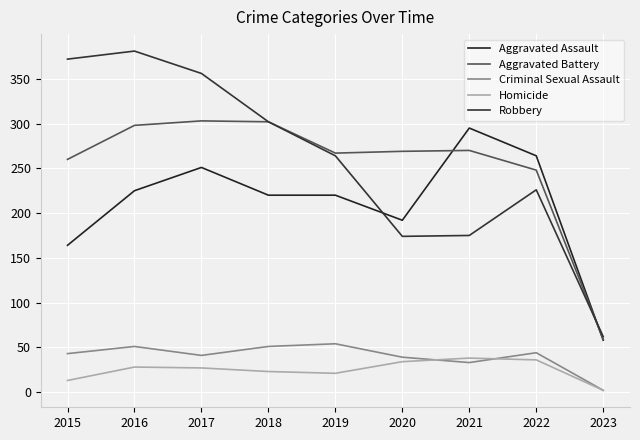

Between which two adjacent categories do Aggravated Assault and Aggravated Battery first intersect?

2020 and 2021